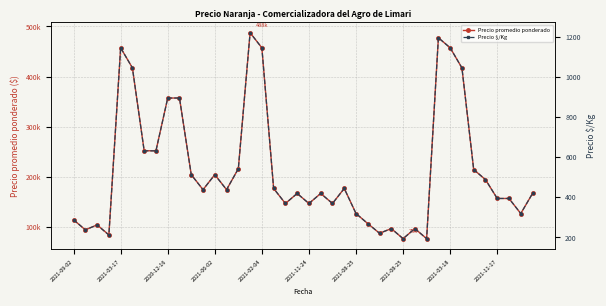

Reading left to right, what are all the values shown in this chart?

Precio promedio ponderado: 115000	95000	105000	85000	457500	417500	252500	252500	357500	357500	205000	175000	205000	175000	216786	487500	457500	177500	147500	167500	147500	167500	147500	177500	127500	107500	88214	97500	77500	97500	77500	477500	457500	417500	215000	195000	157500	157500	127500	167500
Precio $/Kg: 288	238	262	212	1144	1044	631	631	894	894	512	438	512	438	542	1219	1144	444	369	419	369	419	369	444	319	269	221	244	194	244	194	1194	1144	1044	538	488	394	394	319	419